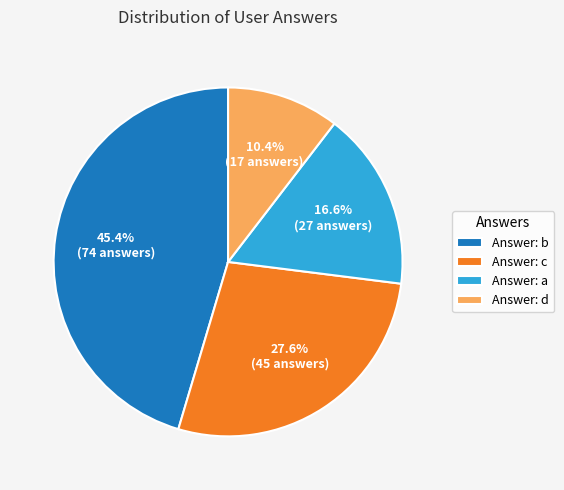

Is Answer: b the majority of the pie?

No